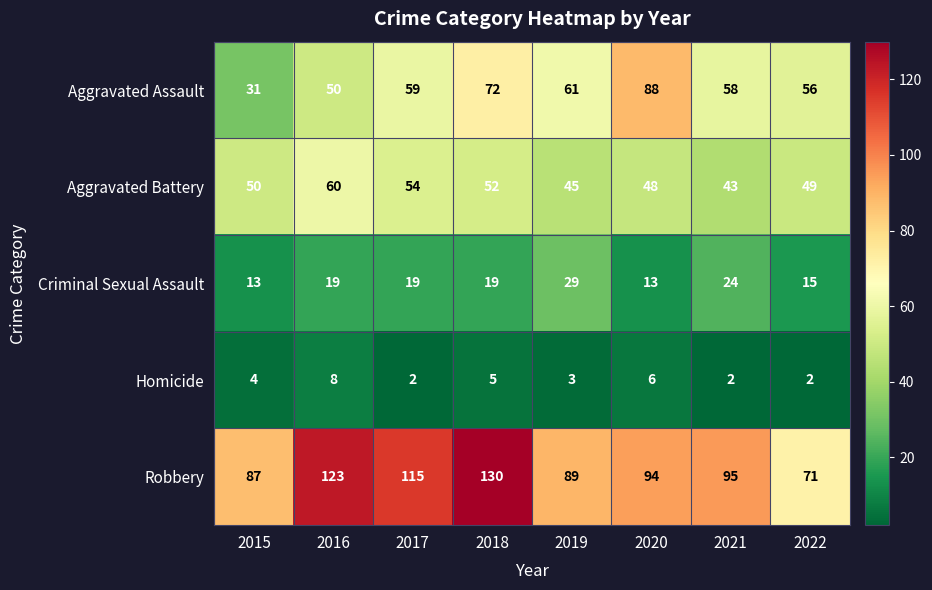

What is the difference between the highest and lowest values at 2016?

115